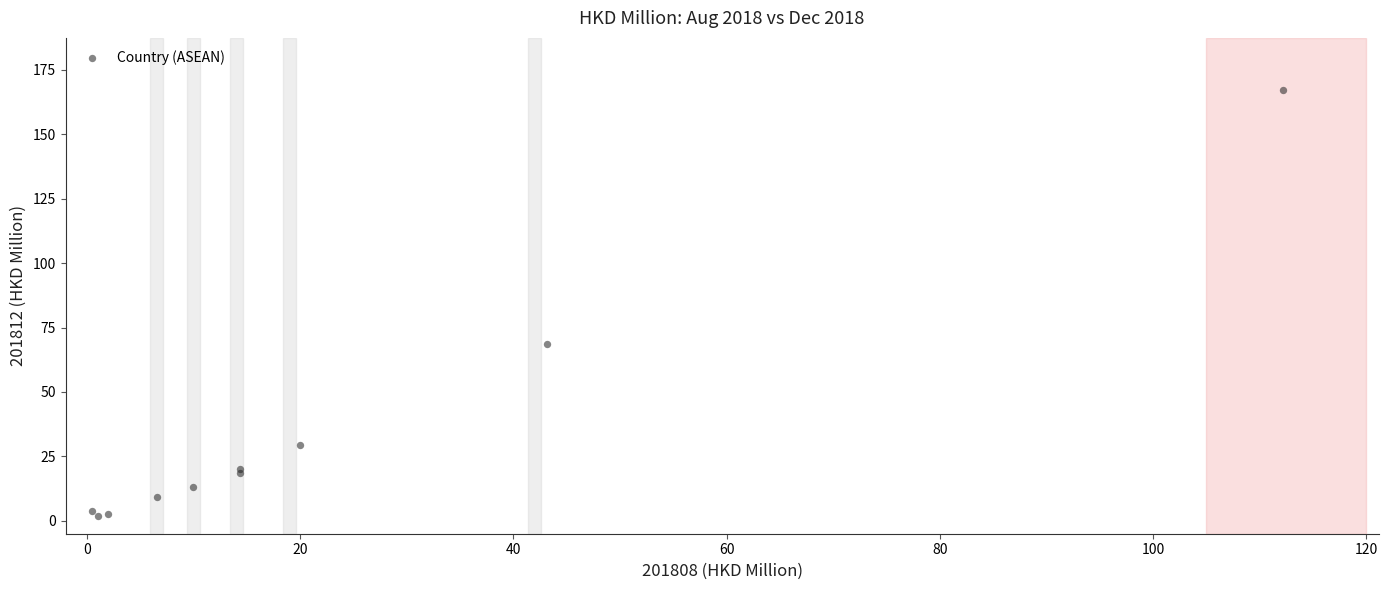

What Y value in the scatter plot is closest to 84?

68.4